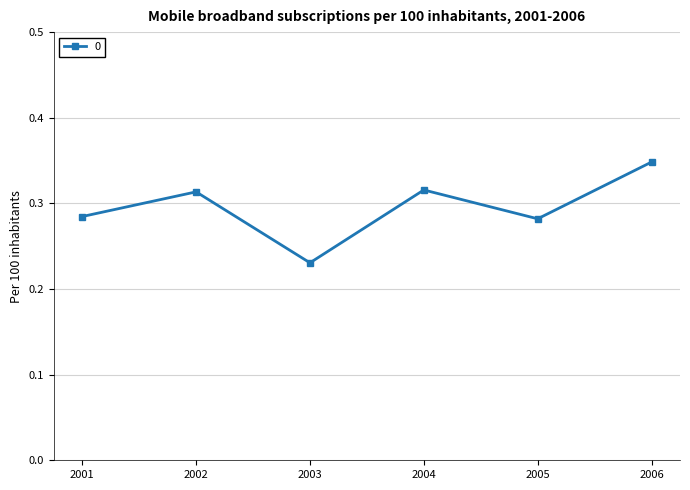

Does the chart display data point markers on the line(s)?

Yes